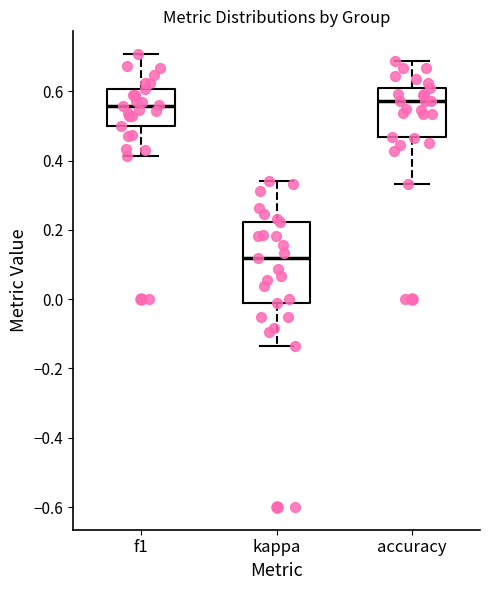

Where is the upper edge of the box for kappa on the y-axis? The values are not printed on the chart, so give them approximately, as read against the axis.

0.22